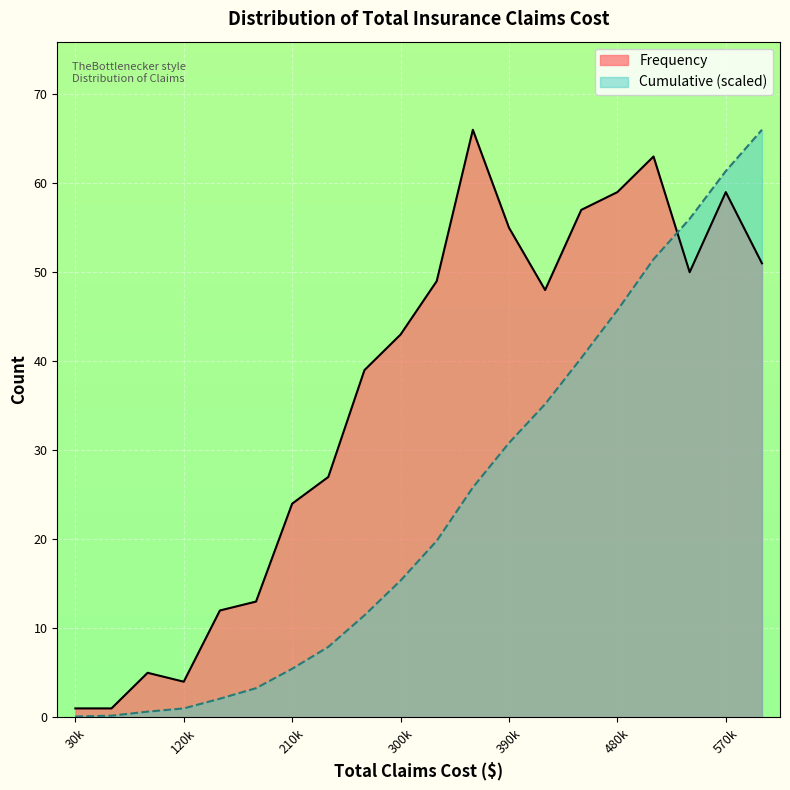

How many data points in Frequency are less than 48?

10